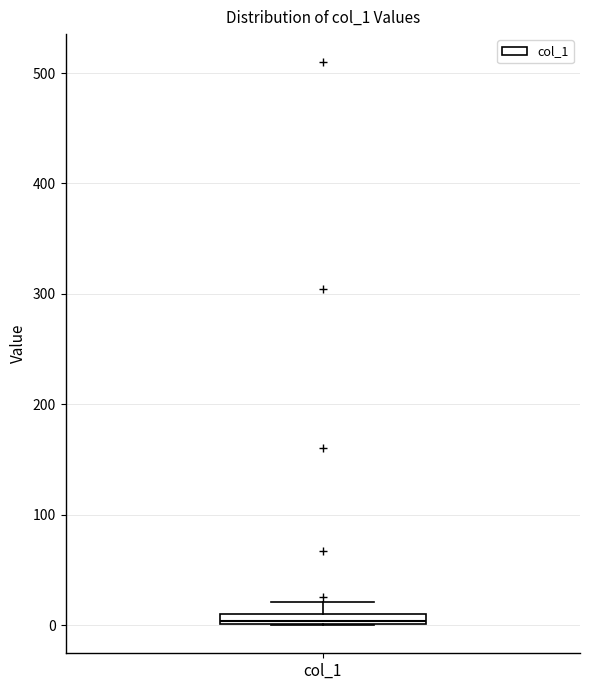

Where is the lower edge of the box for col_1 on the y-axis? The values are not printed on the chart, so give them approximately, as read against the axis.

0